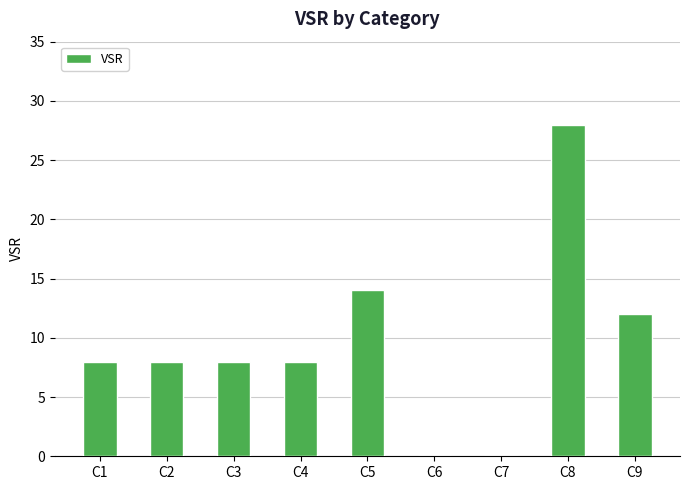

What is the sum of the values at C2 and C1?

16